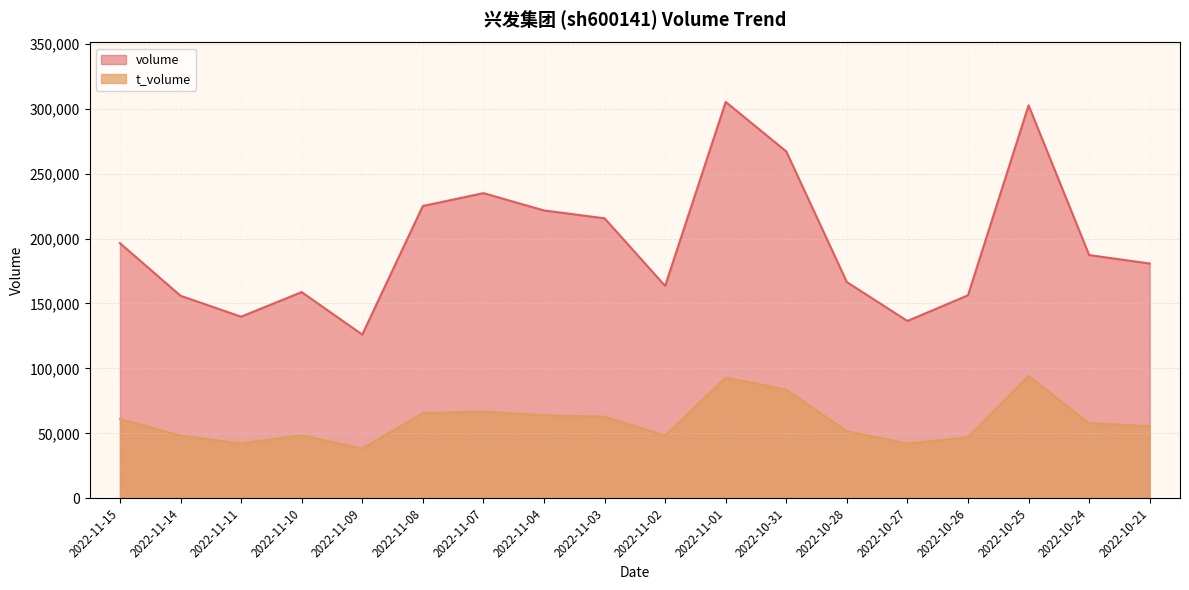

At which label is t_volume closest to 66205?

2022-11-07